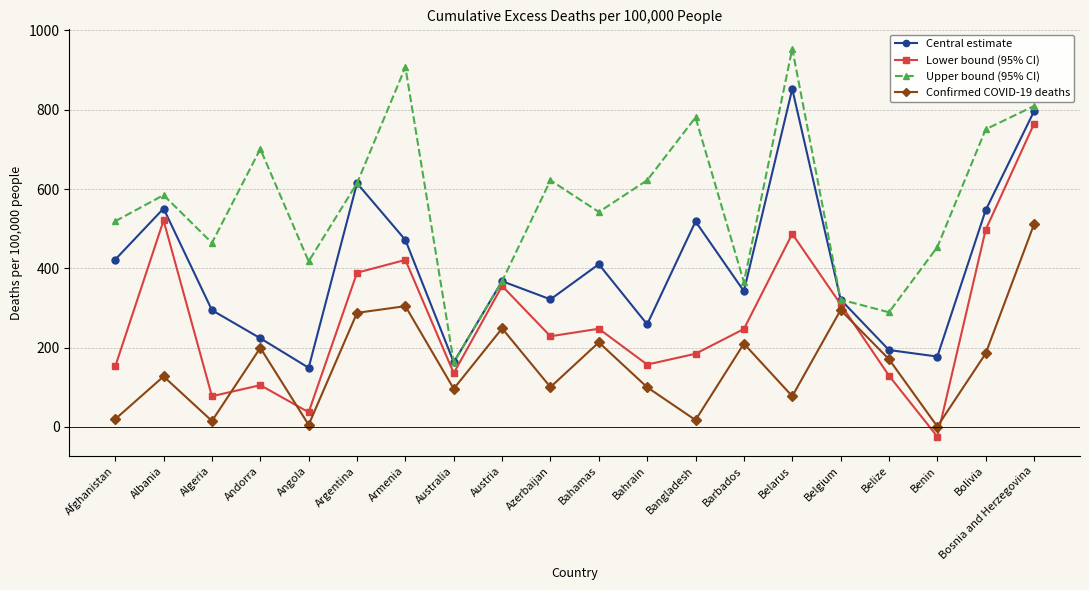

The value of Confirmed COVID-19 deaths at Azerbaijan is 46.2. True or false?

False